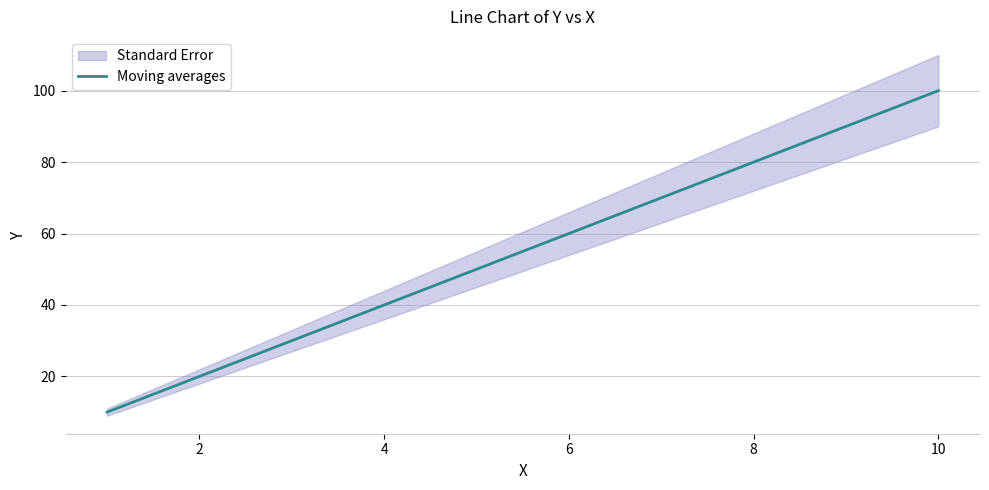

The value at 8 is 34. True or false?

False